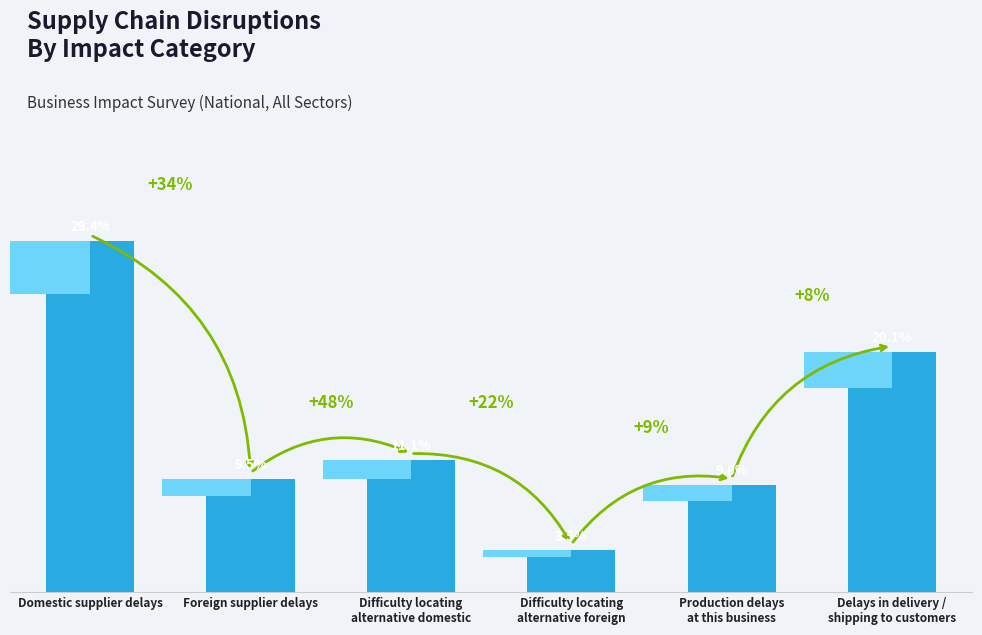

What is the label of the 5th bar from the left?

Production delays
at this business